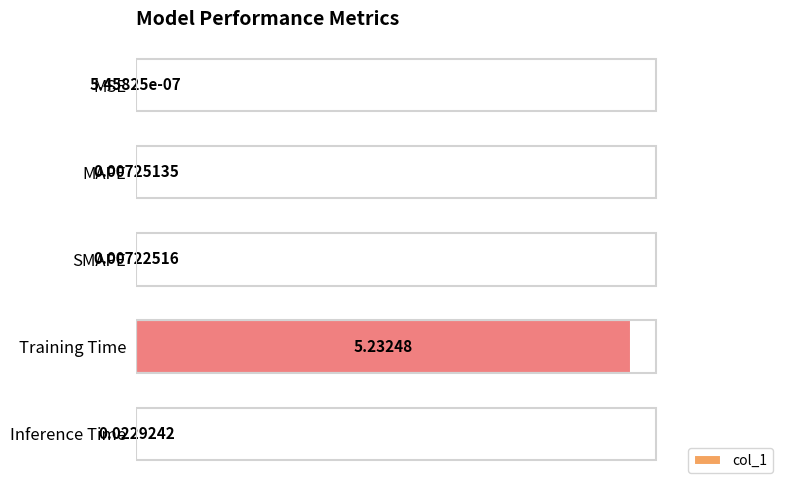

At which label is the value closest to 2?

Inference Time